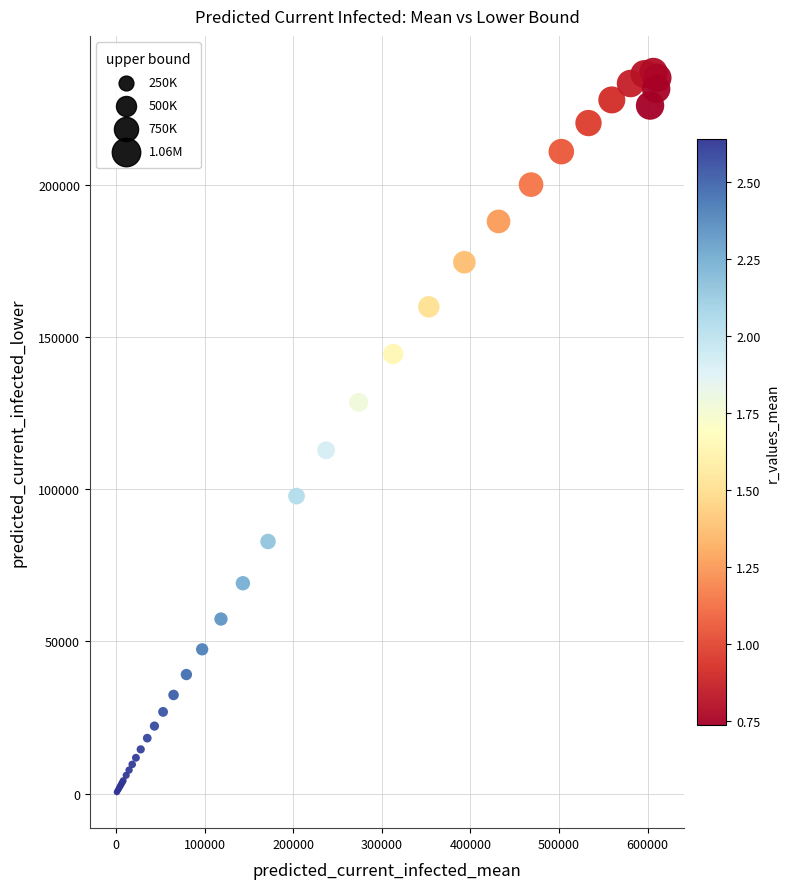

What Y value in the scatter plot is closest to 118820?

112831